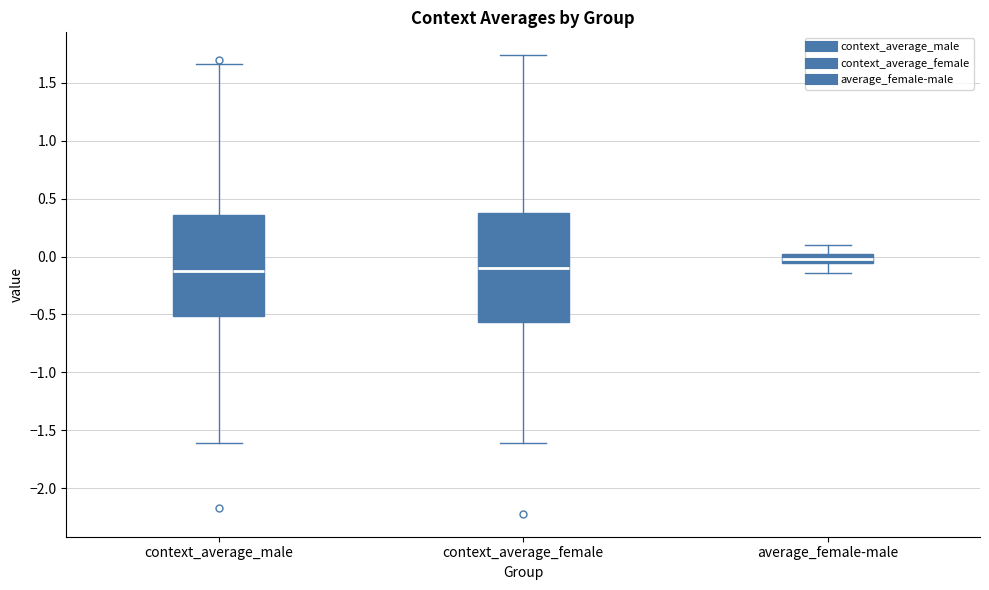

Where is the upper edge of the box for context_average_female on the y-axis? The values are not printed on the chart, so give them approximately, as read against the axis.

0.40